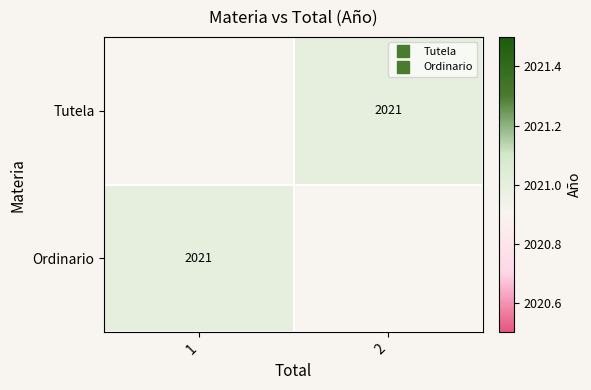

What is the maximum value shown in the chart?

2021.0